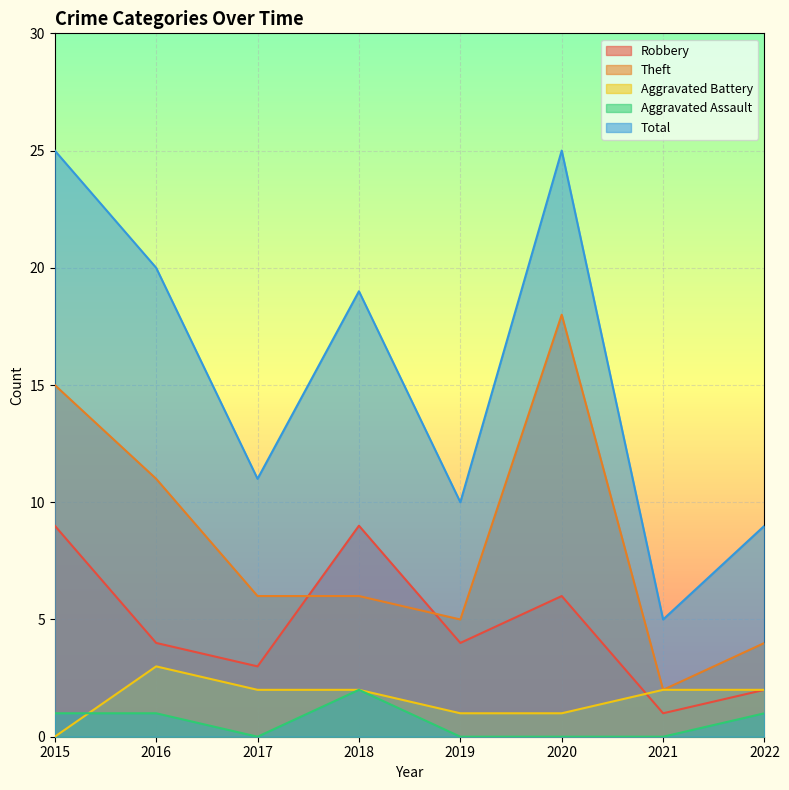

How many distinct data groups are displayed?

5